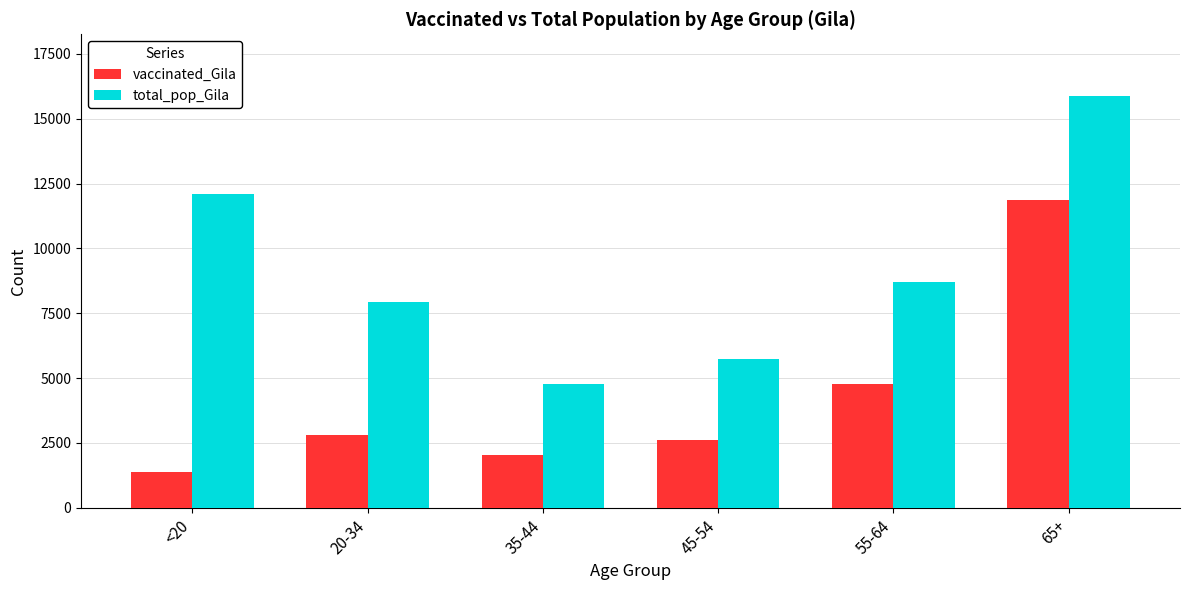

At which label does total_pop_Gila first exceed 8718?

<20